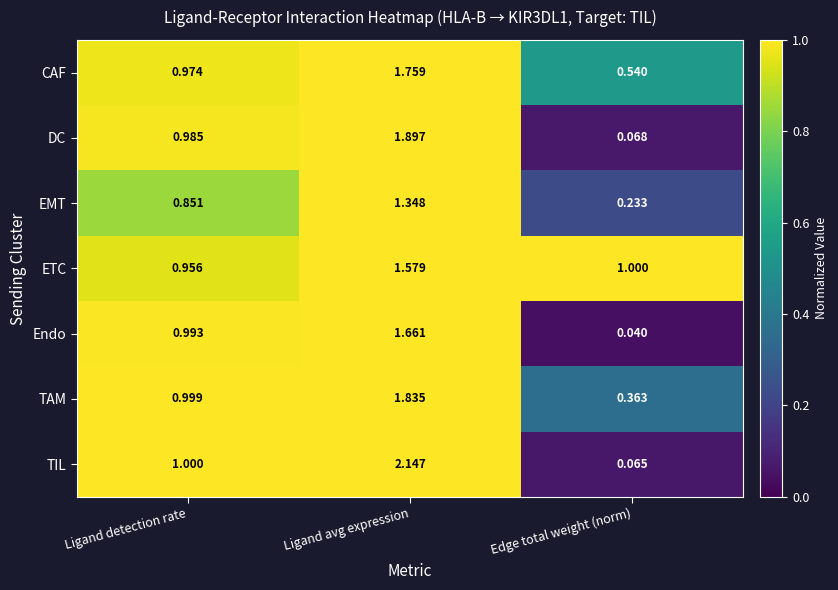

Which series has the largest total across all categories?

ETC